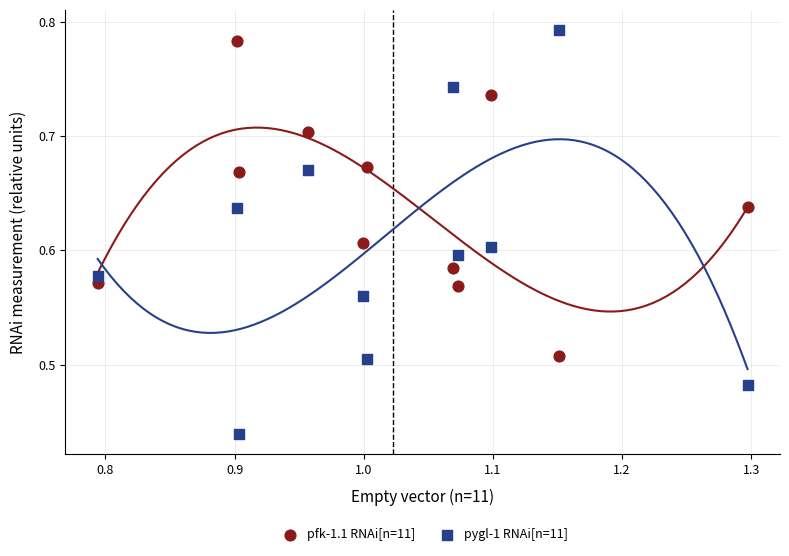

Which series has the largest Y range (max minus min)?

pygl-1 RNAi[n=11]